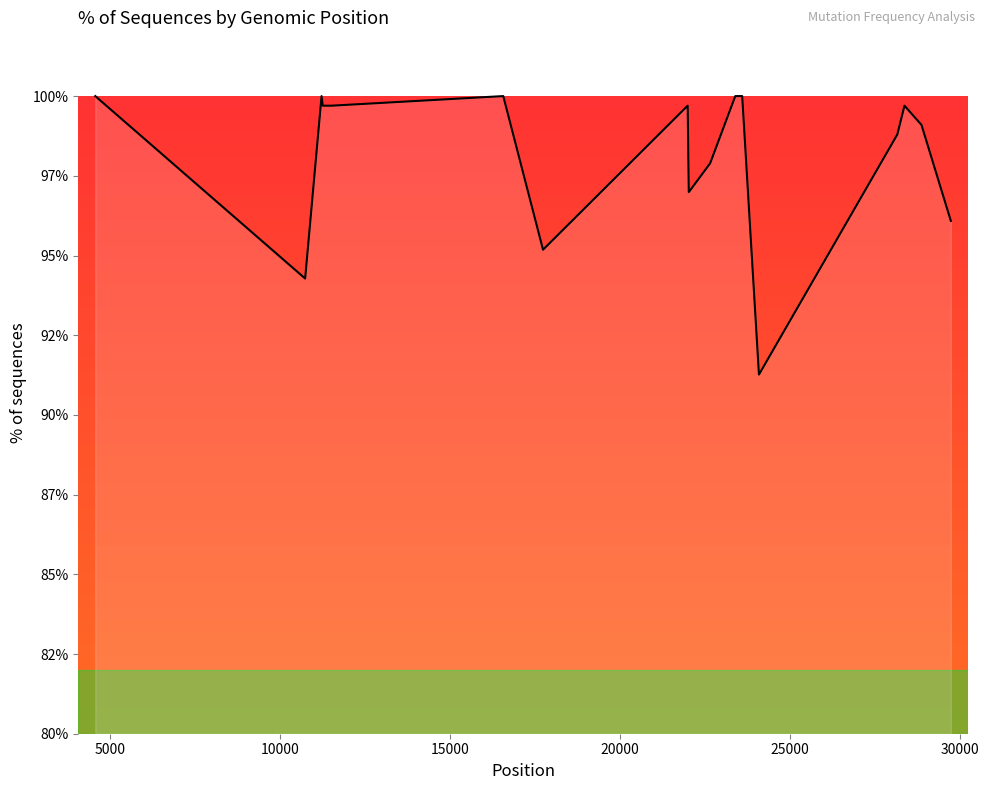

True or false: there are more than 0 points higher than both neighbors.

True